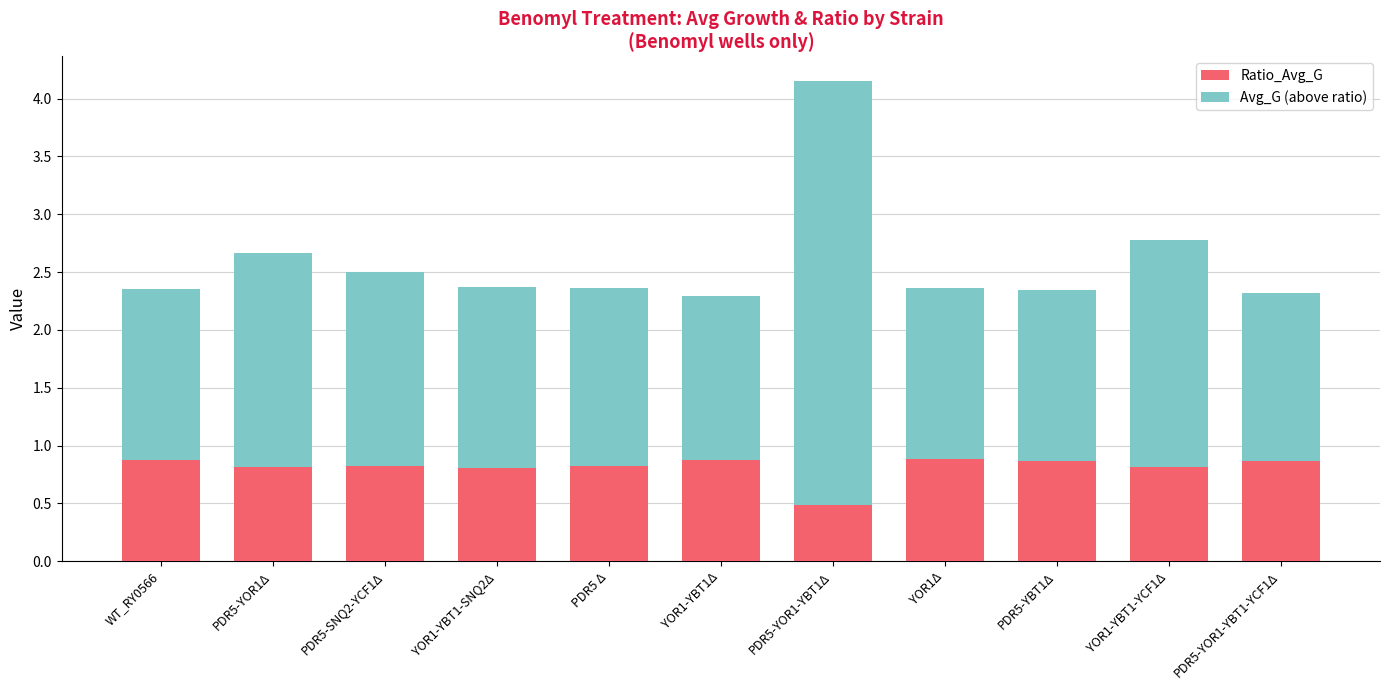

What is the value of the Ratio_Avg_G bar at the 11th from the left?

0.9